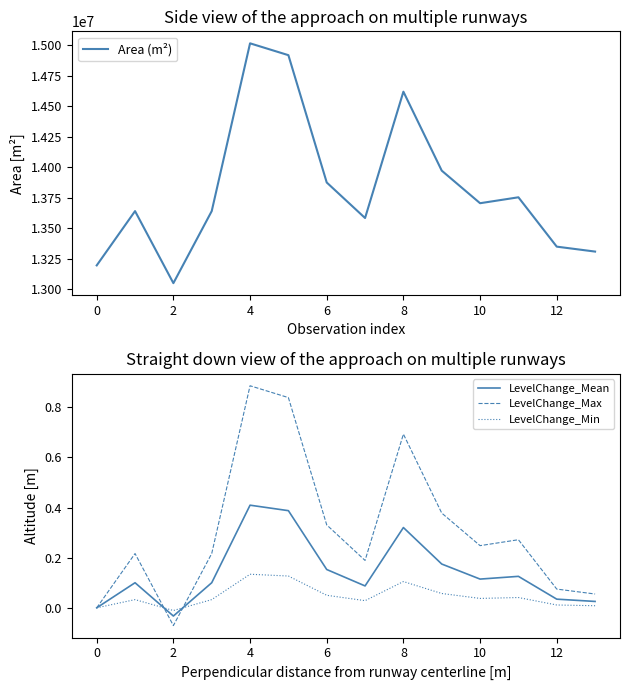

True or false: Area (m²) and LevelChange_Max cross at least once.

False